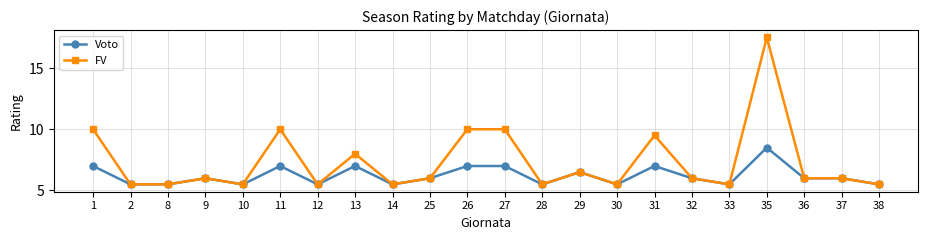

What is the total value across all series at 10?

11.0